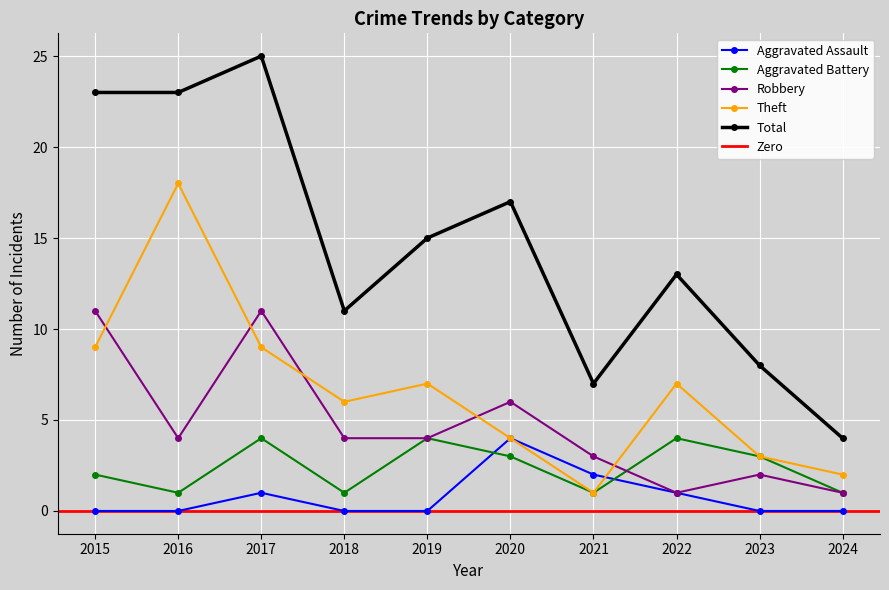

True or false: Total and Robbery intersect in this chart.

False